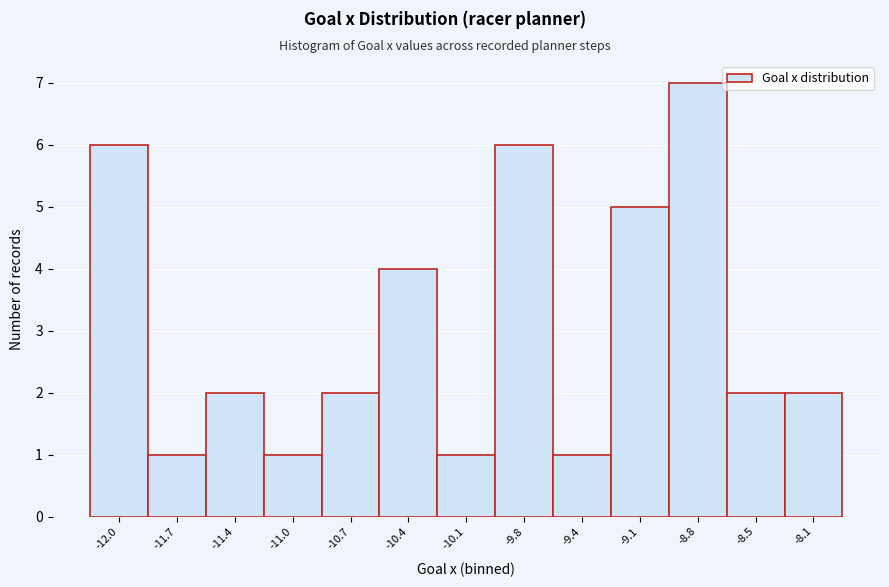

Reading left to right, transcribe all the data shown in this chart.

6	1	2	1	2	4	1	6	1	5	7	2	2